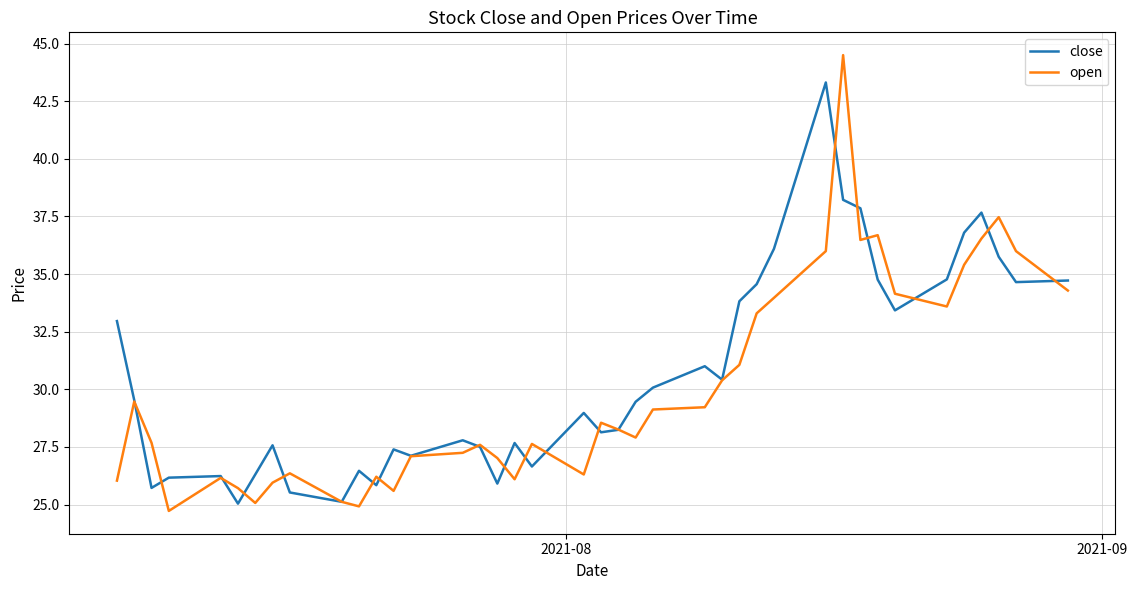

Which series has the largest total across all categories?

close